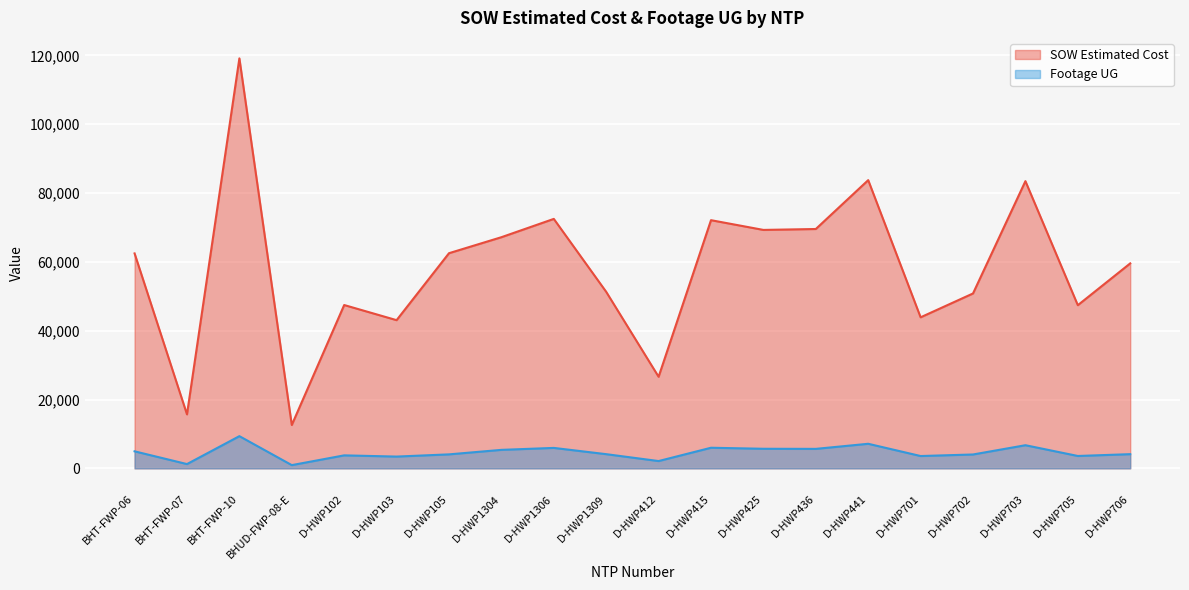

The SOW Estimated Cost series shows 77792.9 at D-HWP702. True or false?

False